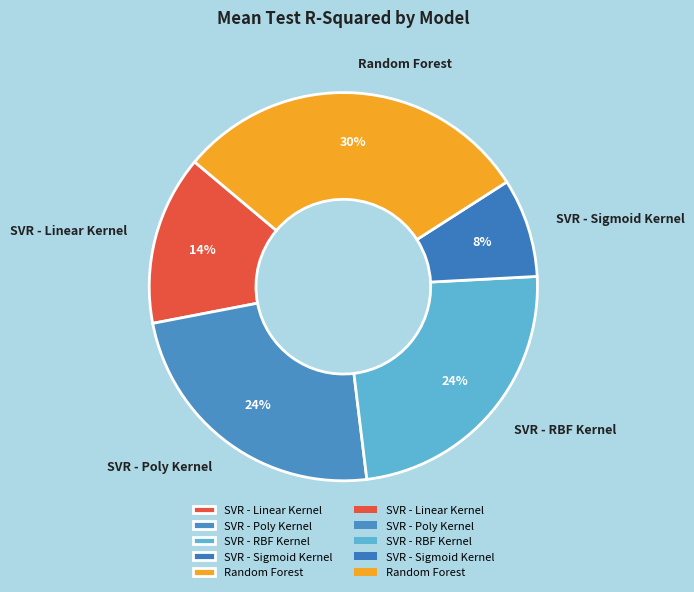

Which slice is the largest?

Random Forest